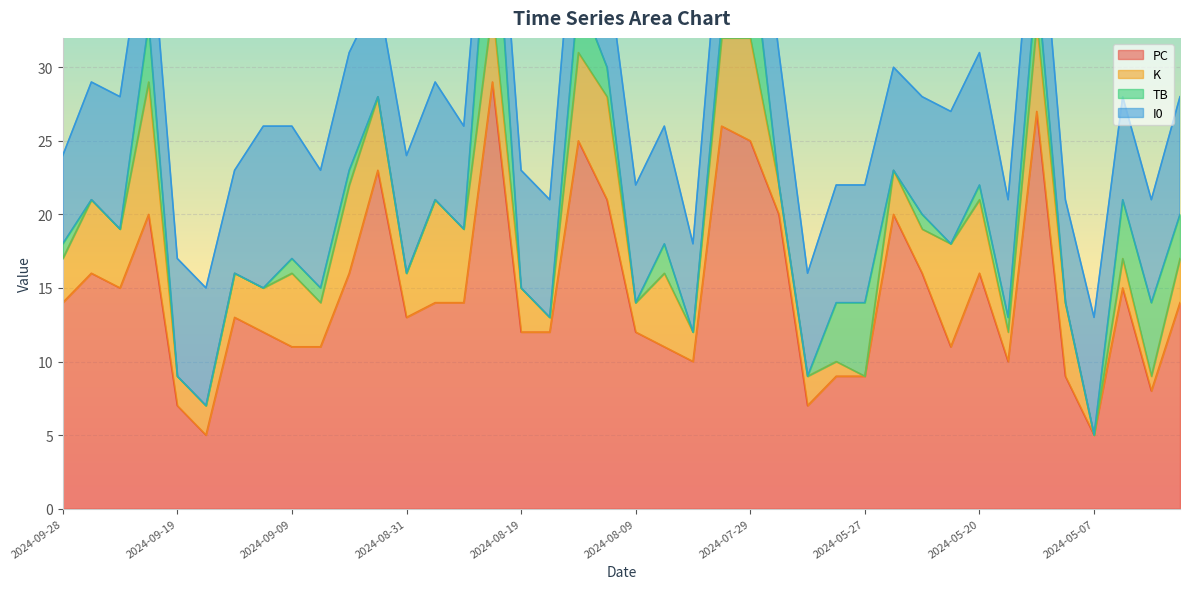

Reading left to right, list all the values displayed in this chart.

PC: 14	16	15	20	7	5	13	12	11	11	16	23	13	14	14	29	12	12	25	21	12	11	10	26	25	20	7	9	9	20	16	11	16	10	27	9	5	15	8	14
K: 3	5	4	9	2	2	3	3	5	3	6	5	3	7	5	5	3	1	6	7	2	5	2	6	7	2	2	1	0	3	3	7	5	2	6	5	0	2	1	3
TB: 1	0	0	4	0	0	0	0	1	1	1	0	0	0	0	10	0	0	4	2	0	2	0	1	7	0	0	4	5	0	1	0	1	1	3	0	0	4	5	3
I0: 6	8	9	8	8	8	7	11	9	8	8	7	8	8	7	5	8	8	9	7	8	8	6	8	8	9	7	8	8	7	8	9	9	8	8	7	8	7	7	8